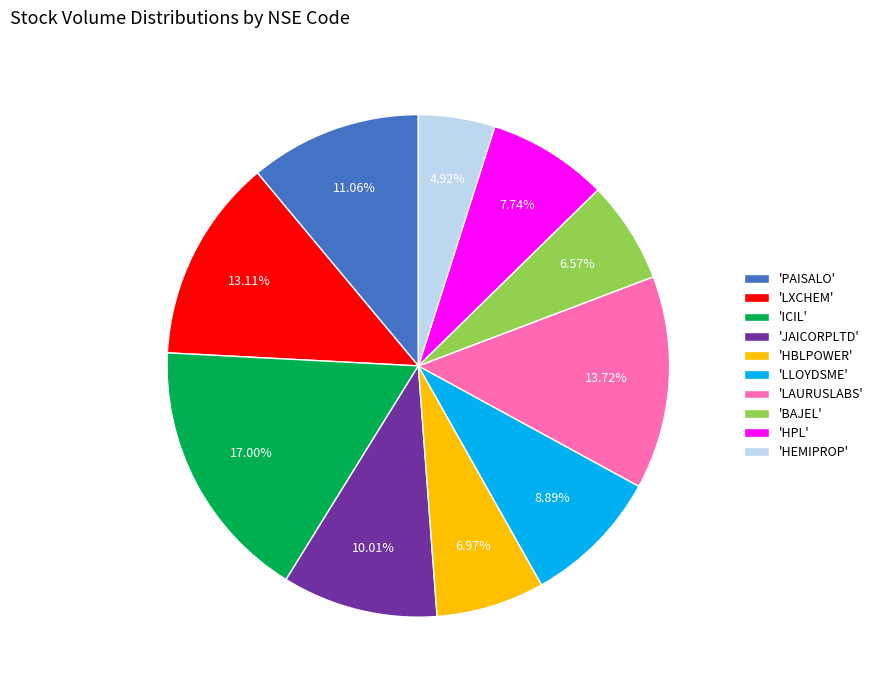

What is the largest slice in the pie chart?

'ICIL'